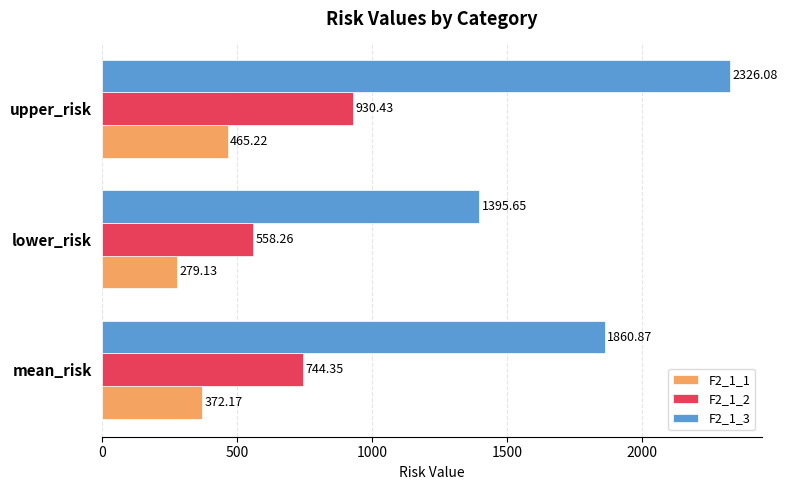

What are all the series names shown in the legend?

F2_1_1, F2_1_2, F2_1_3